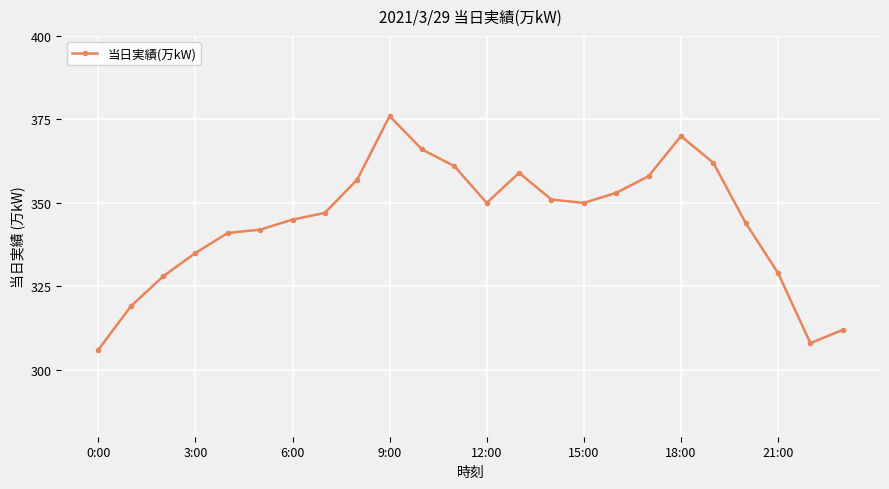

What is the greatest value displayed?

376